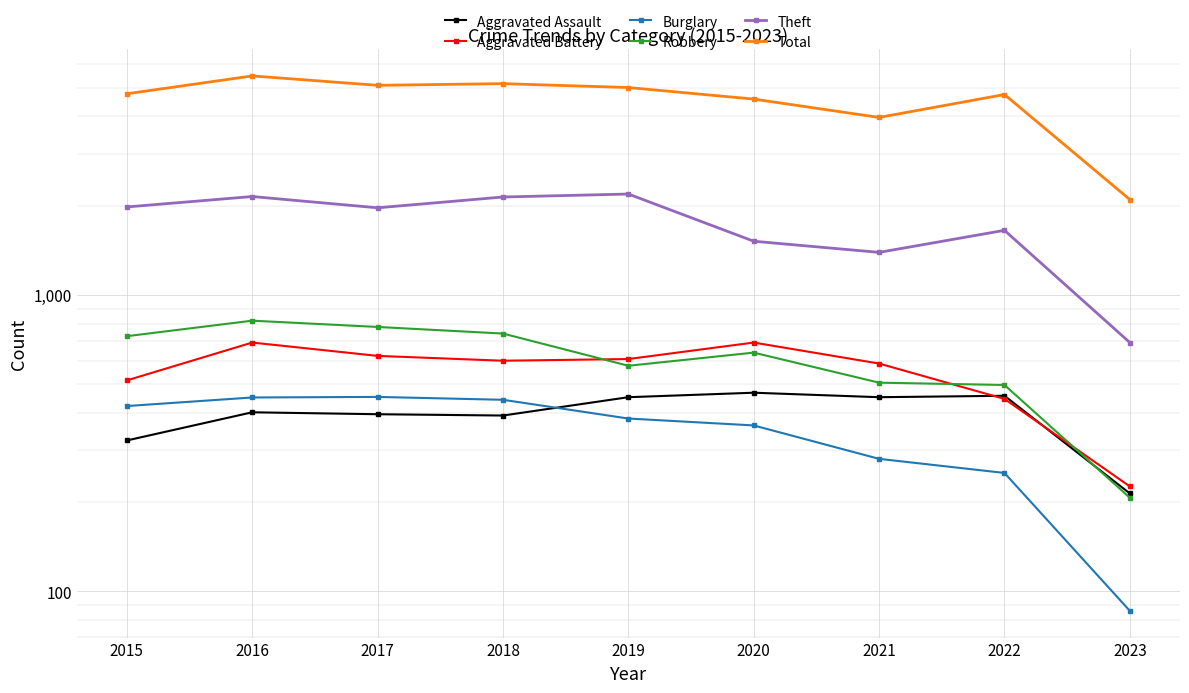

Reading left to right, extract all data points from this chart.

Aggravated Assault: 323	402	396	392	452	468	452	457	214
Aggravated Battery: 515	691	623	600	608	691	587	446	226
Burglary: 422	451	453	443	383	363	280	251	86
Robbery: 726	819	780	741	577	639	506	497	207
Theft: 1981	2148	1968	2140	2190	1518	1392	1652	691
Total: 4771	5481	5095	5162	5008	4578	3971	4744	2098